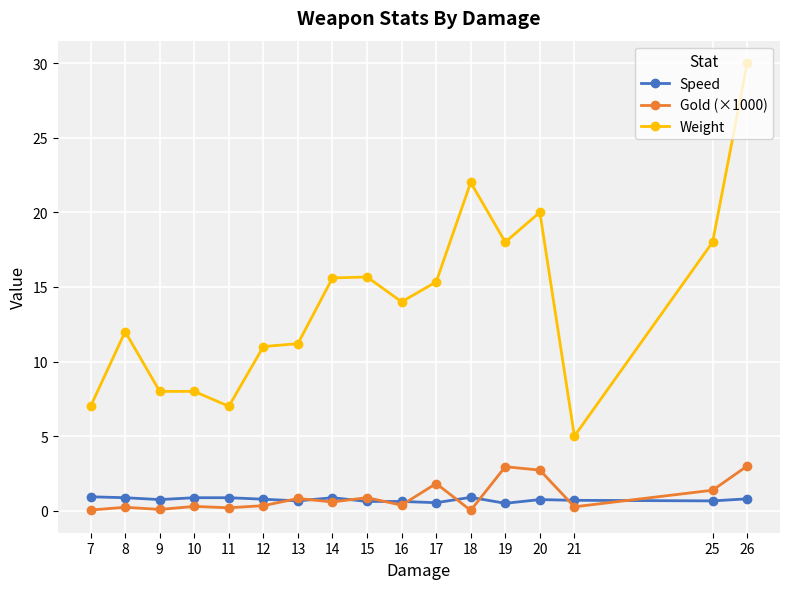

True or false: Gold (×1000) and Weight intersect in this chart.

False